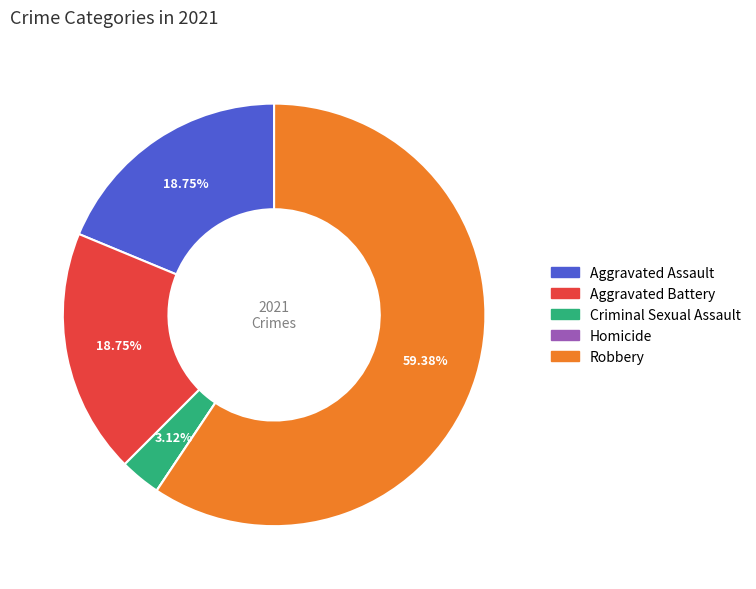

Which category has the biggest portion of the pie?

Robbery